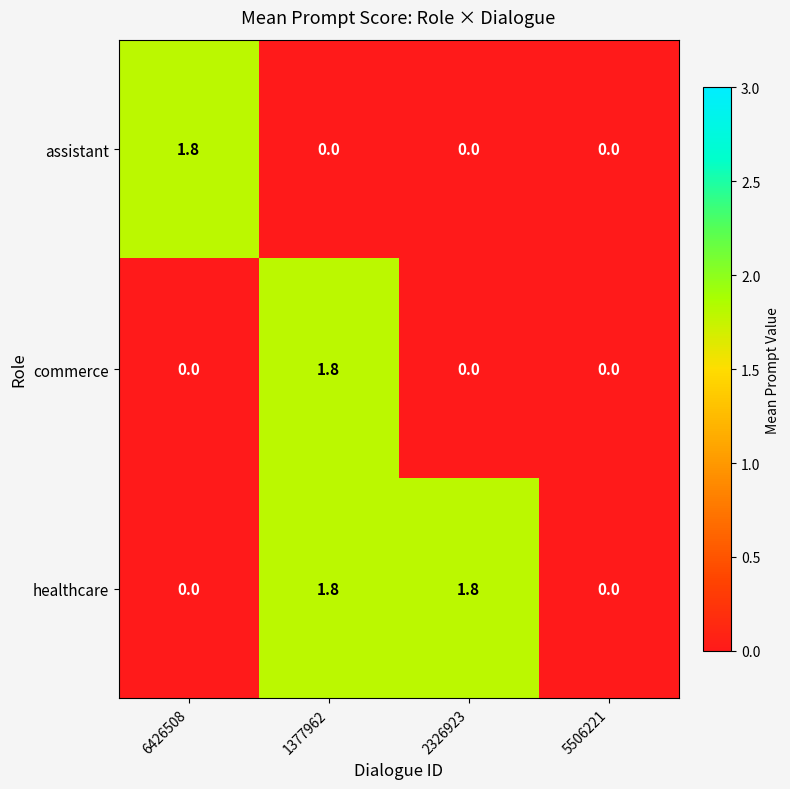

Reading left to right, what are all the values shown in this chart?

assistant: 6426508=1.8	1377962=0.0	2326923=0.0	5506221=0.0
commerce: 6426508=0.0	1377962=1.8	2326923=0.0	5506221=0.0
healthcare: 6426508=0.0	1377962=1.8	2326923=1.8	5506221=0.0